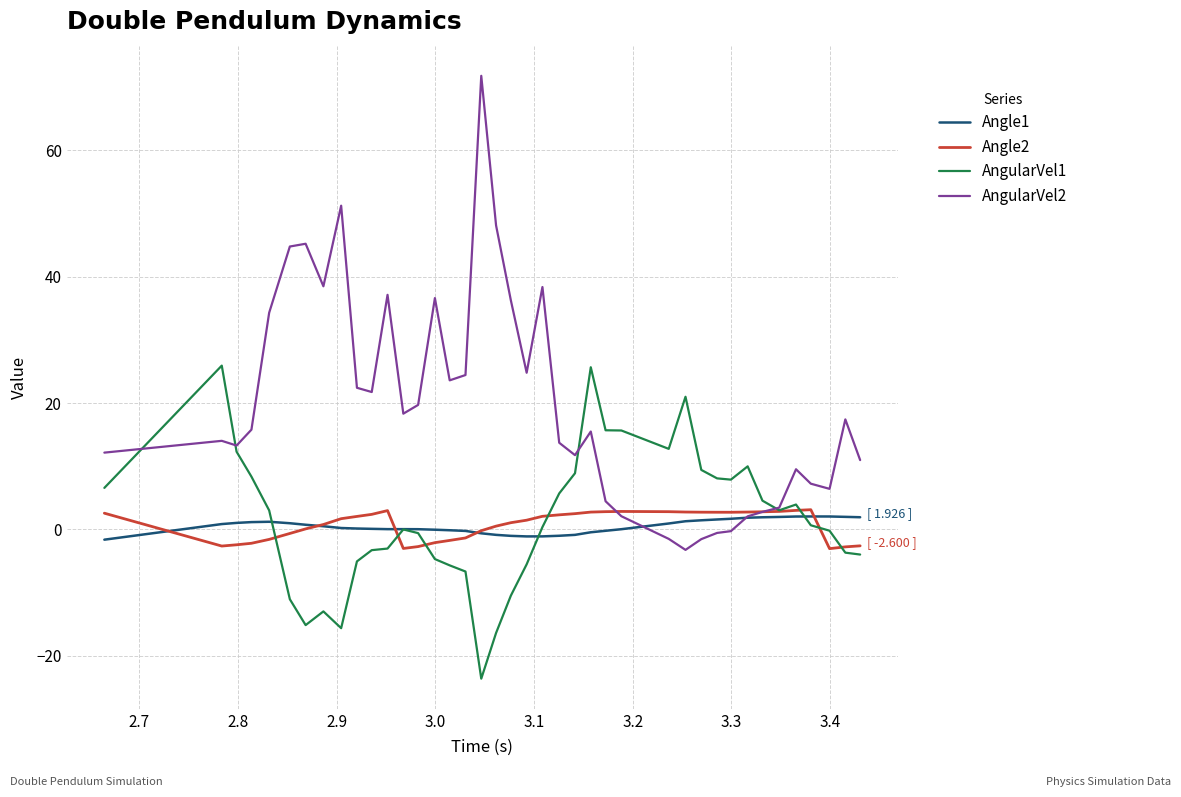

Which series has the largest total across all categories?

AngularVel2